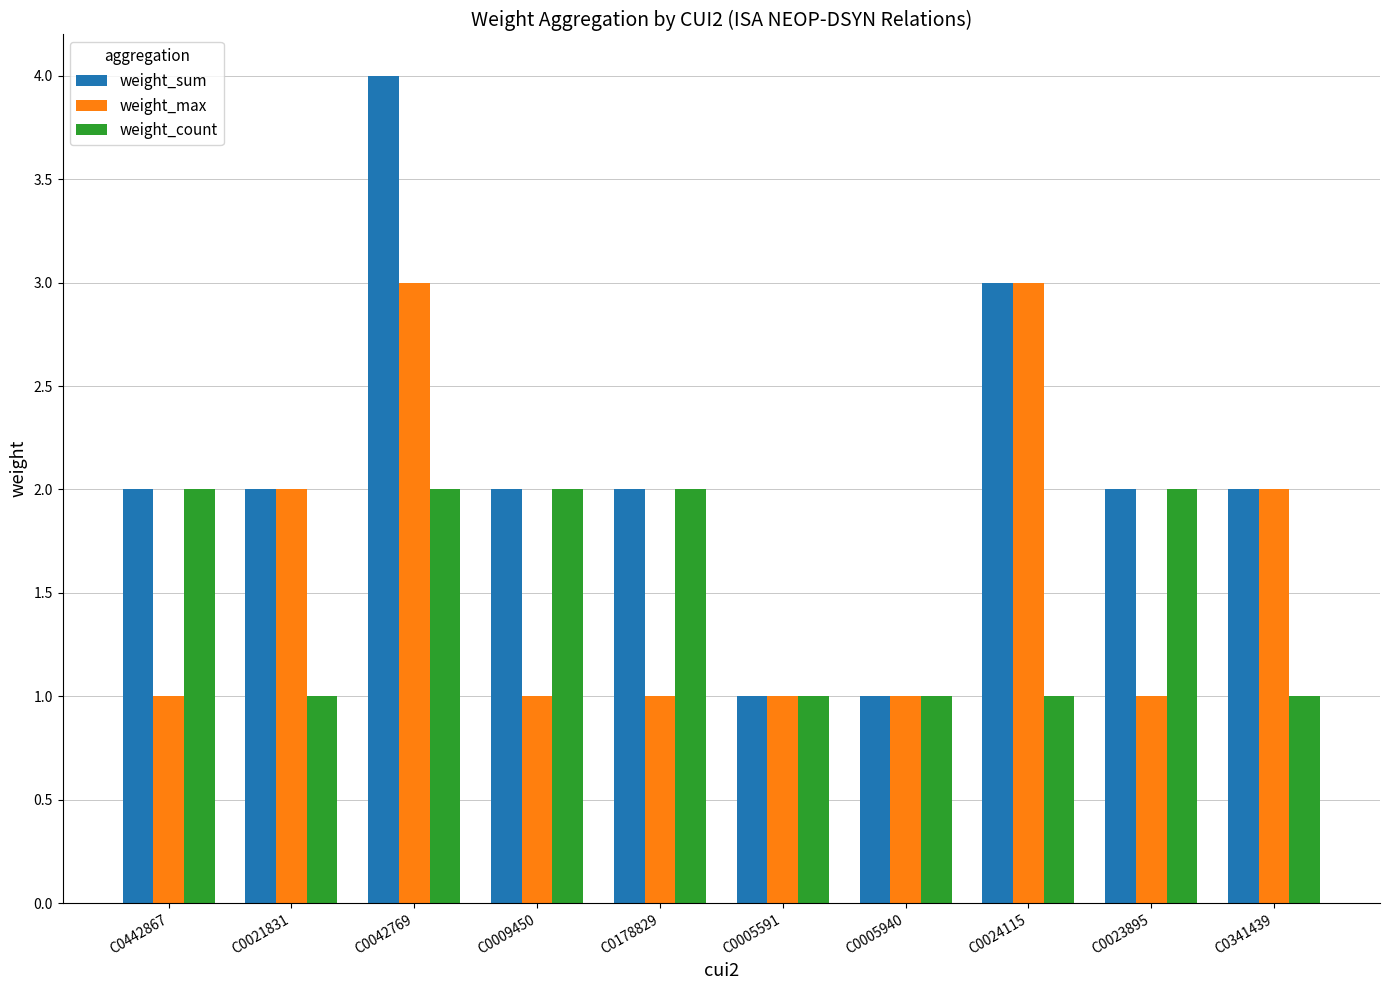

How many series are shown in this chart?

3